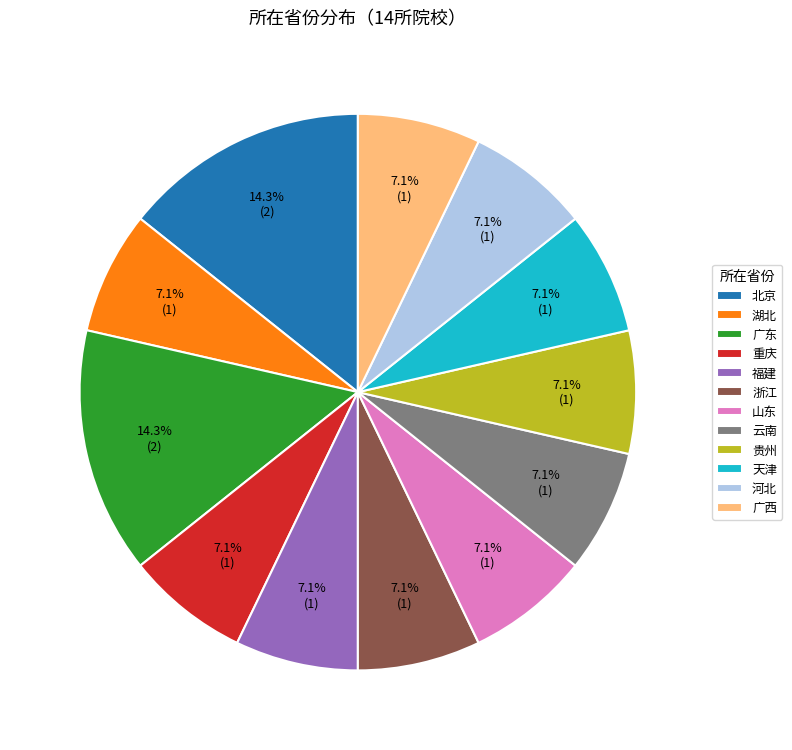

The 湖北 slice represents 2% of the pie. True or false?

False